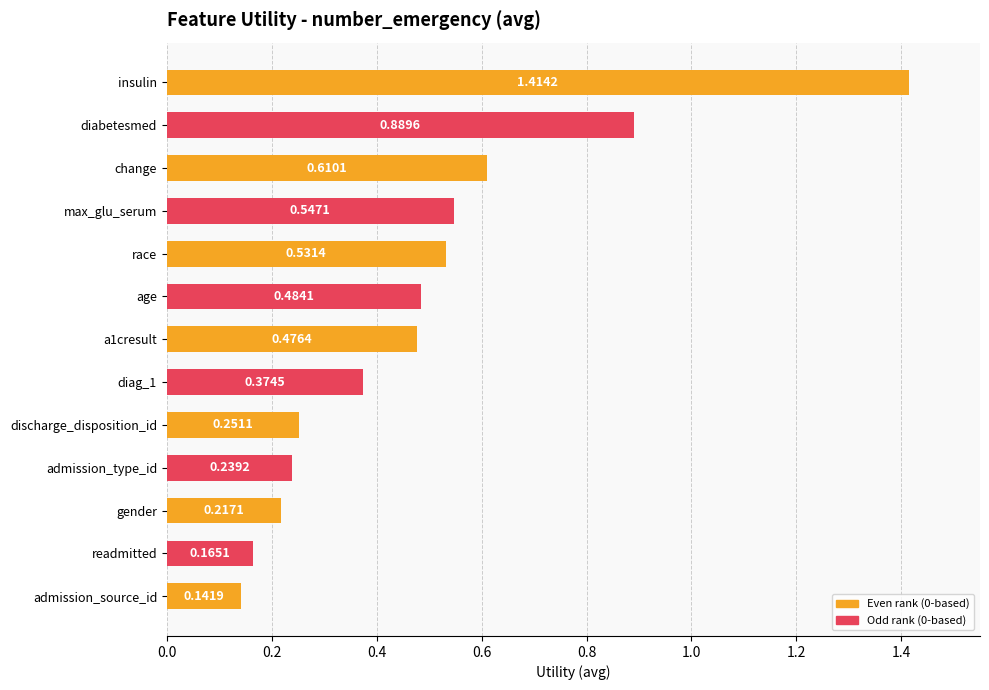

What is the label of the 12th bar from the bottom?

diabetesmed